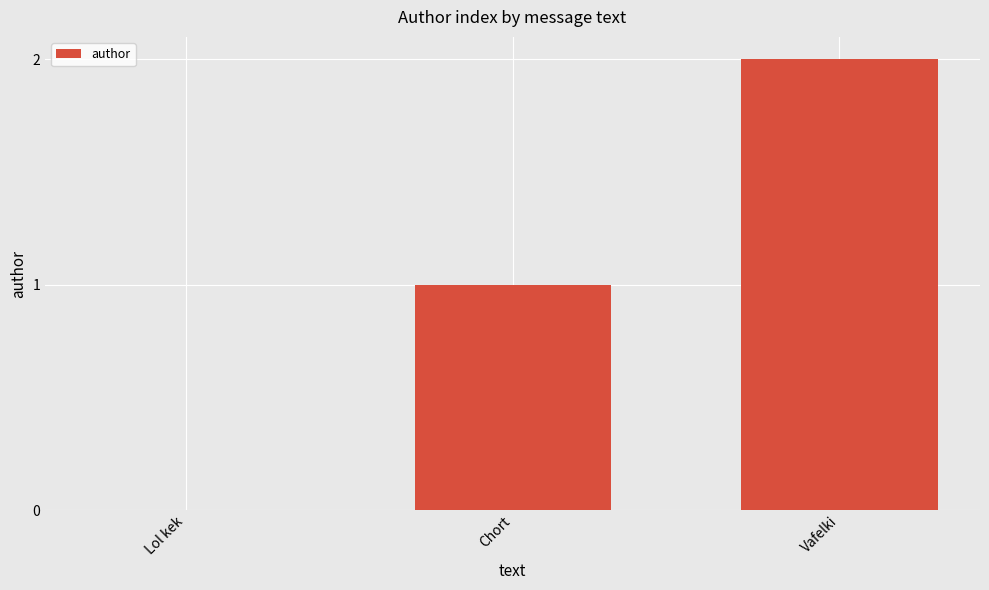

Which label corresponds to the largest value in the chart?

Vafelki